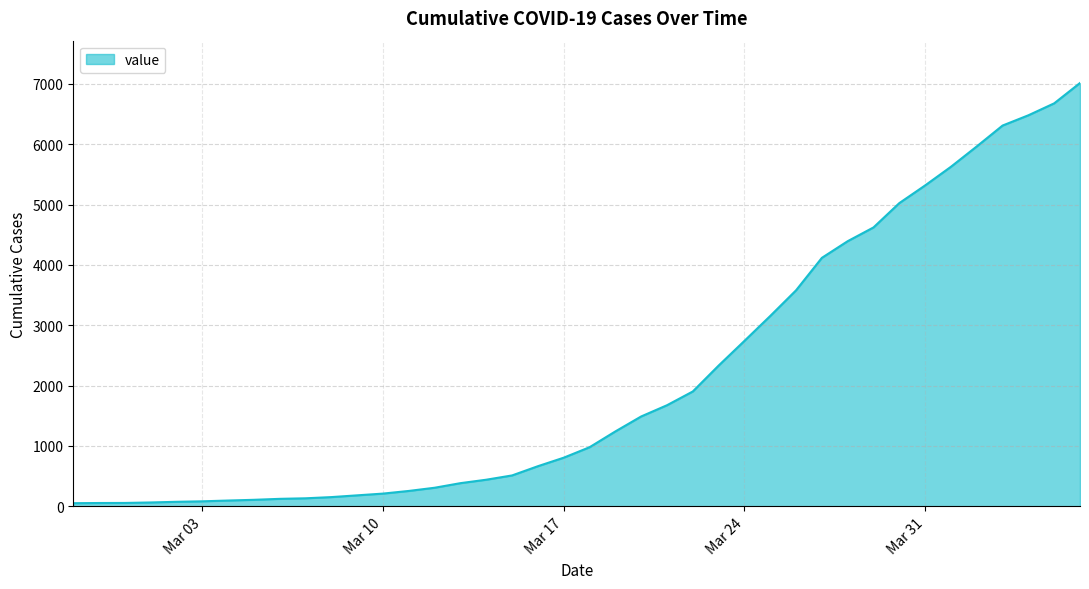

What is the greatest value displayed?

7014